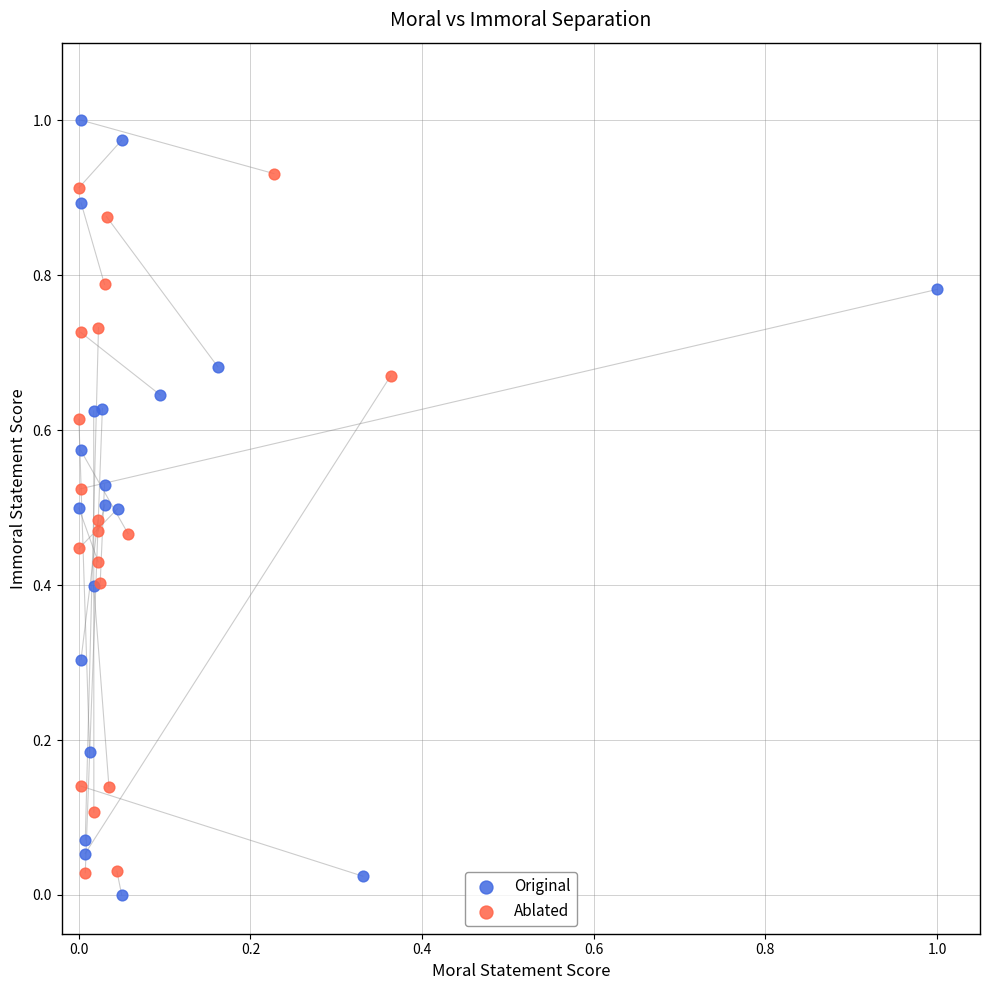

Which series has the widest spread of Y values?

Original